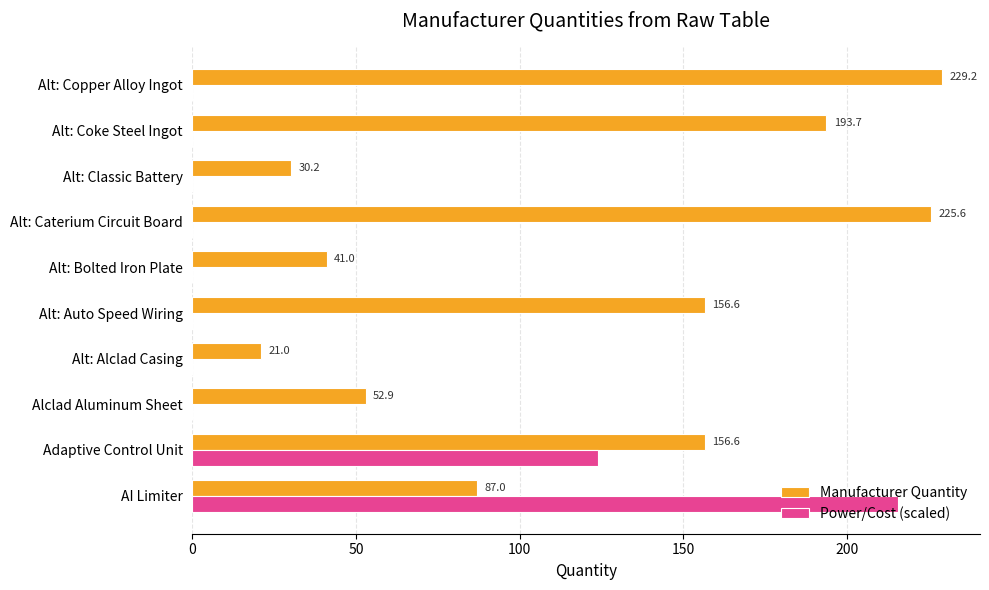

What is the maximum value for Power/Cost (scaled)?

215.5